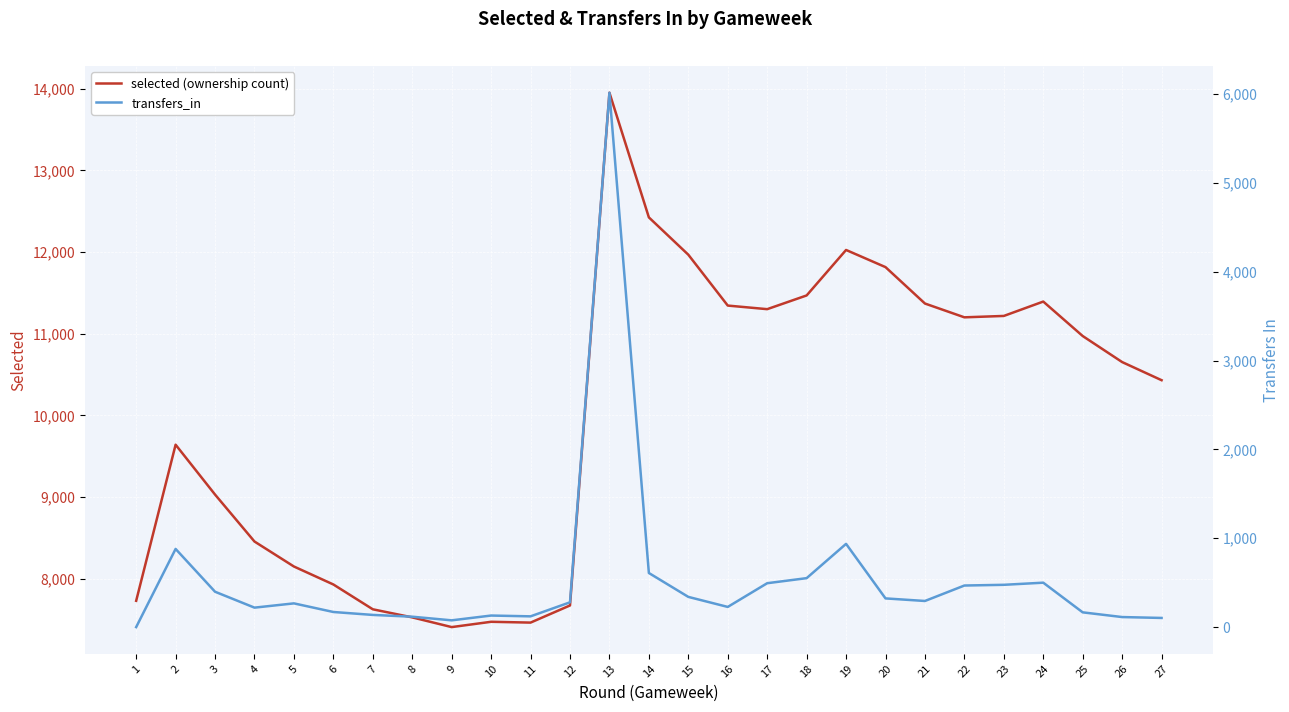

Where does the transfers_in series first go above 279?

2